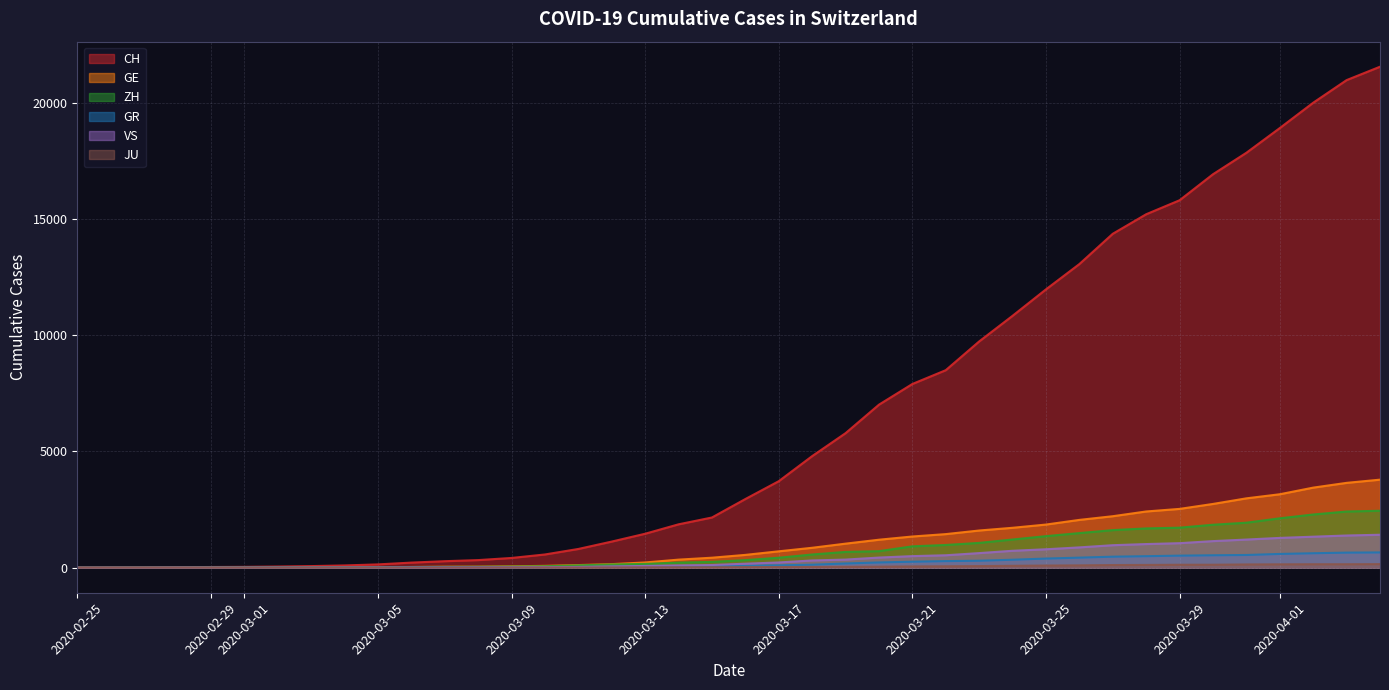

How many lines are shown in the chart?

6